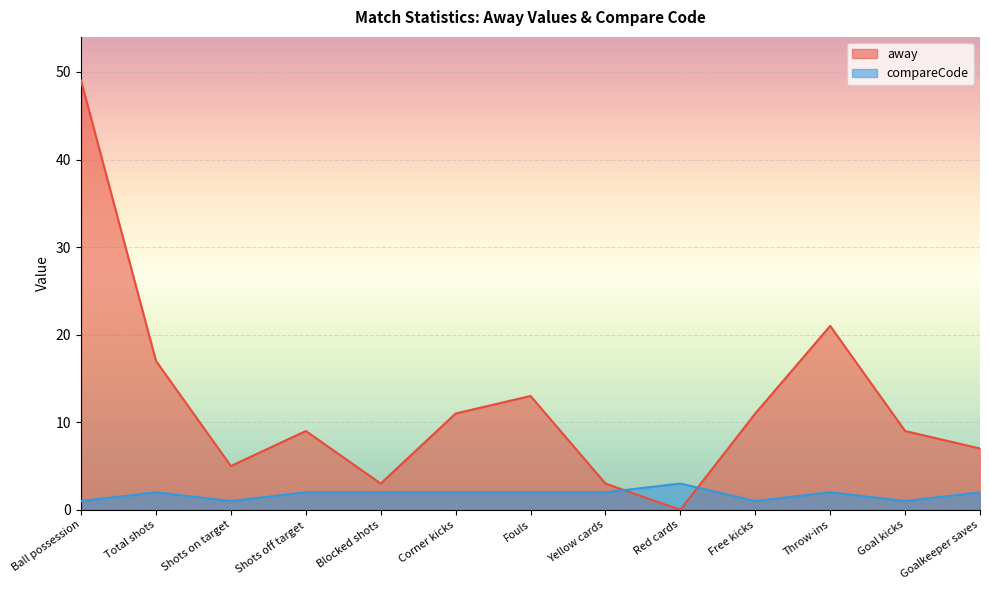

True or false: compareCode and away cross at least once.

True